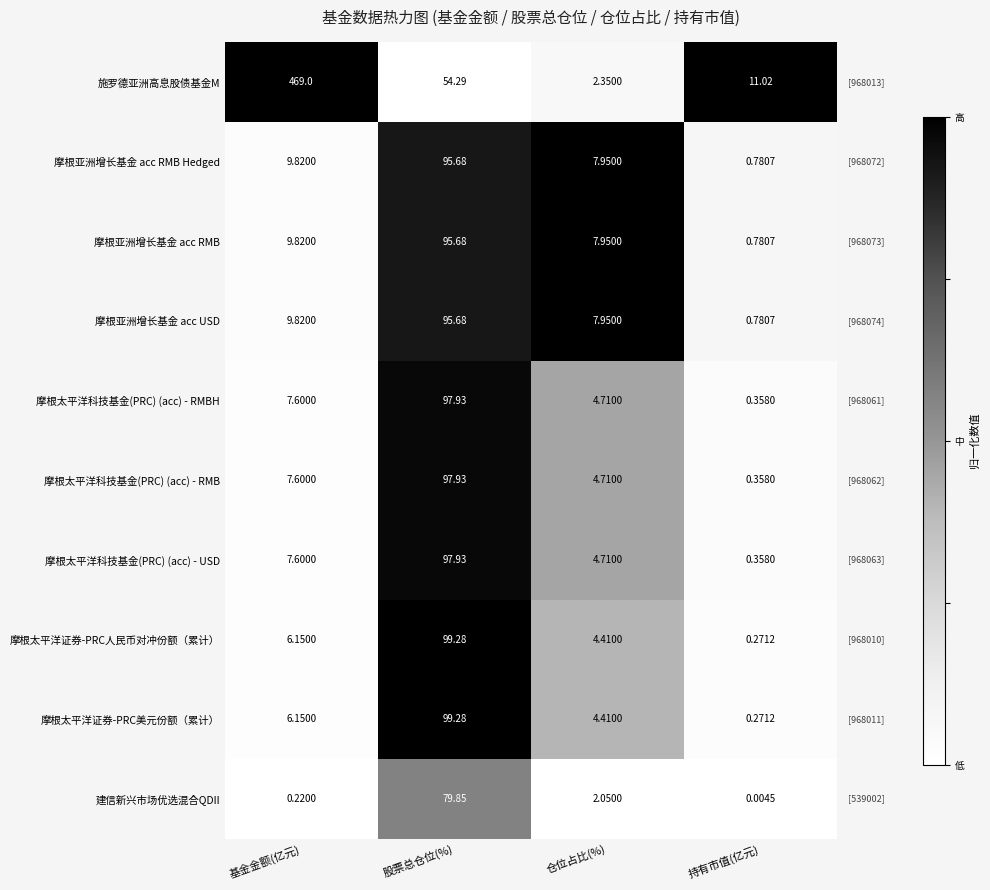

Is the value of 摩根亚洲增长基金 acc RMB at 仓位占比(%) greater than the value of 摩根太平洋科技基金(PRC) (acc) - RMBH at 仓位占比(%)?

Yes